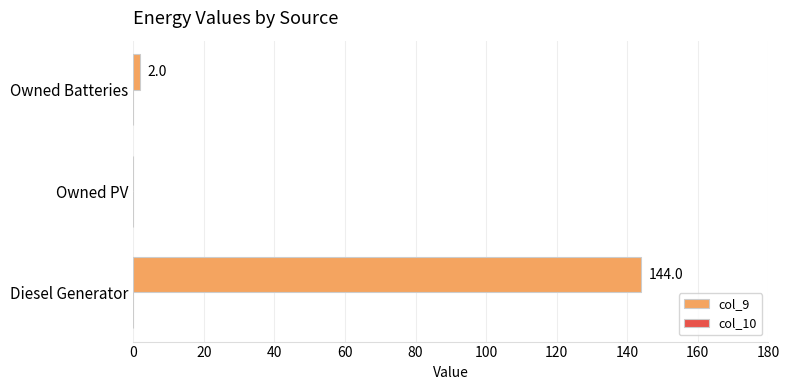

What is the sum of the values at Diesel Generator and Owned PV?

144